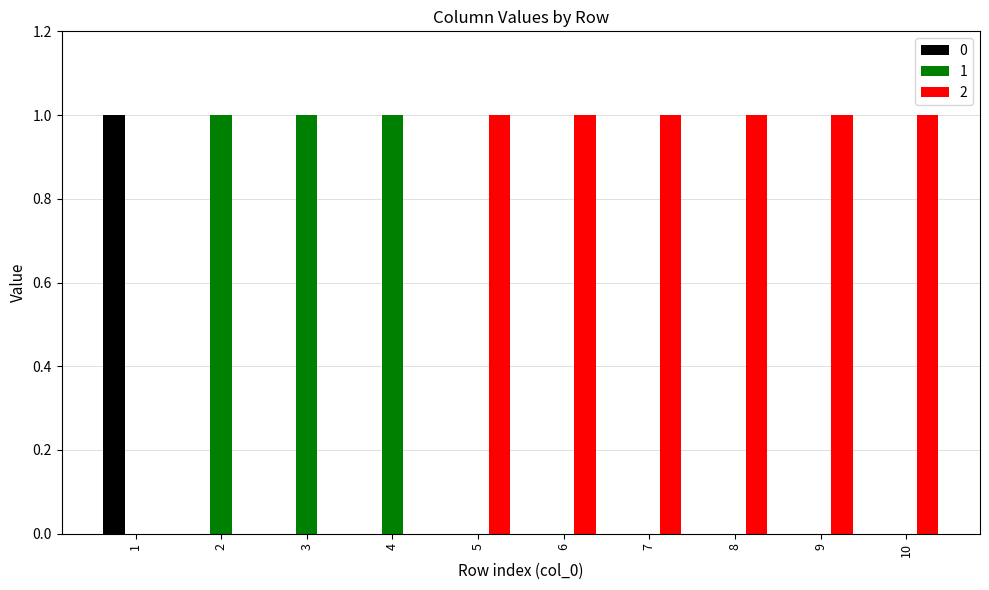

True or false: 2 has a value of 2 at 9.

False